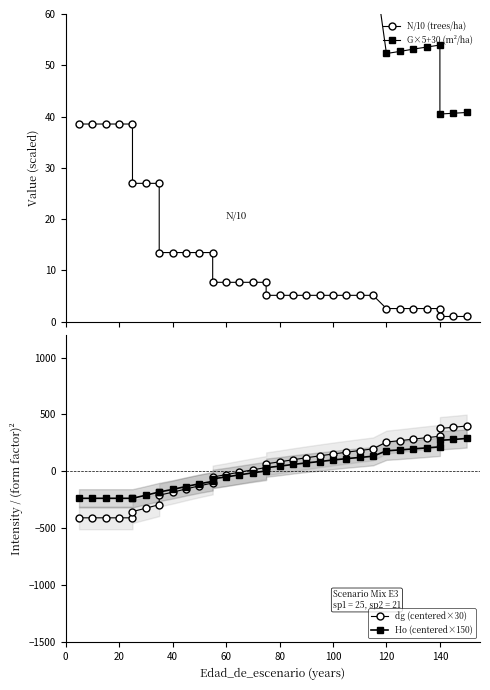

The G×5+30 (m²/ha) series shows 66.2 at 33. True or false?

False